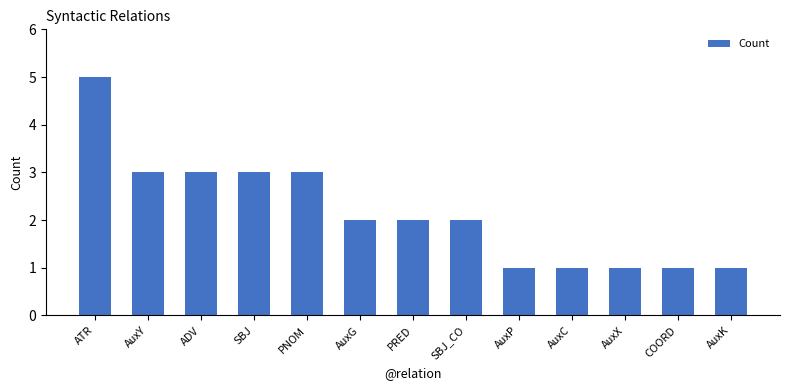

How many bars are there in total?

13